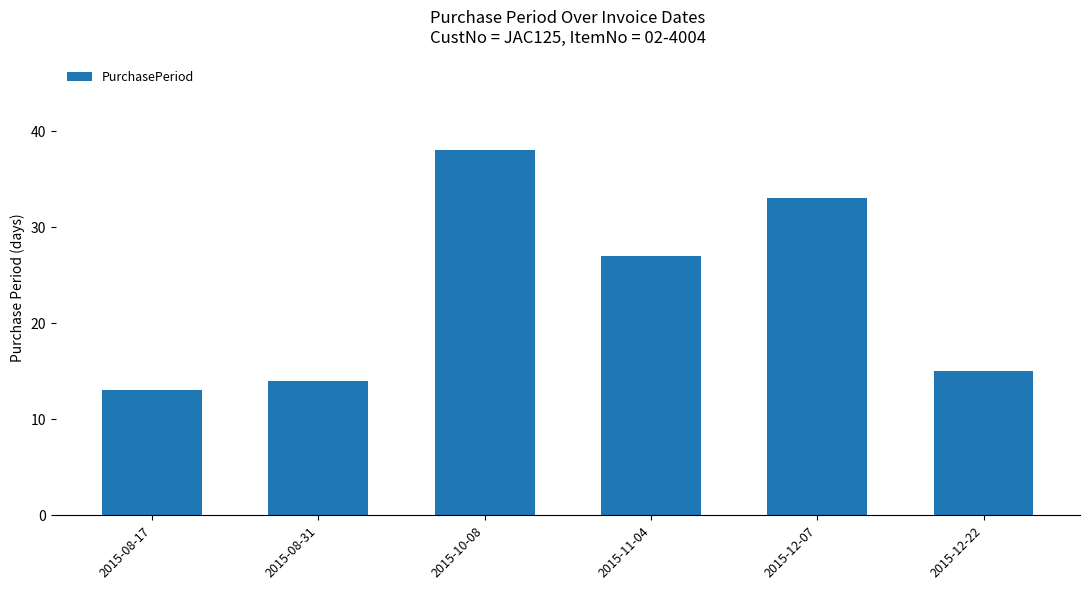

Reading left to right, what are all the values shown in this chart?

13	14	38	27	33	15